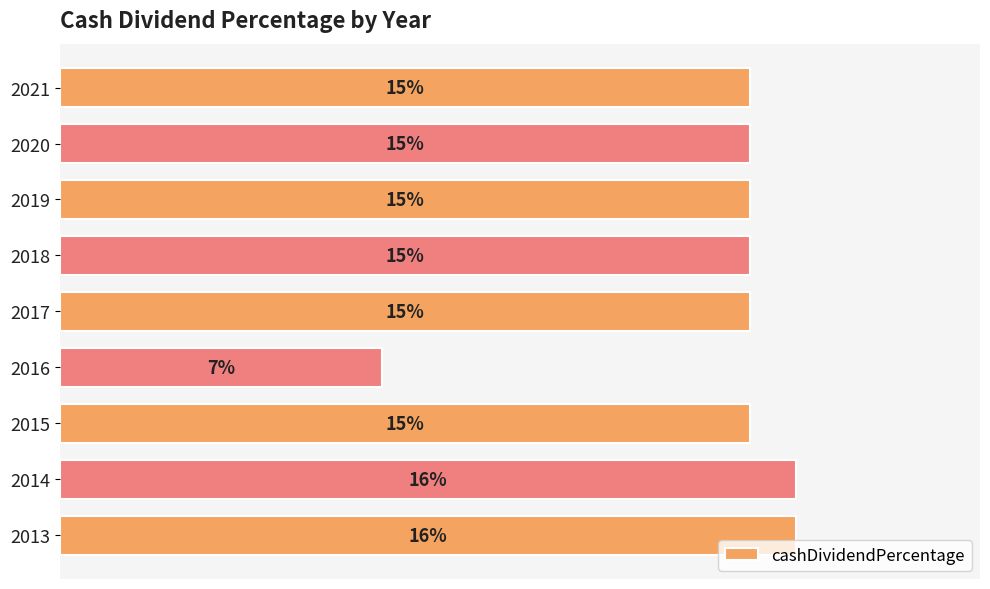

How many values are between 0 and 1?

9